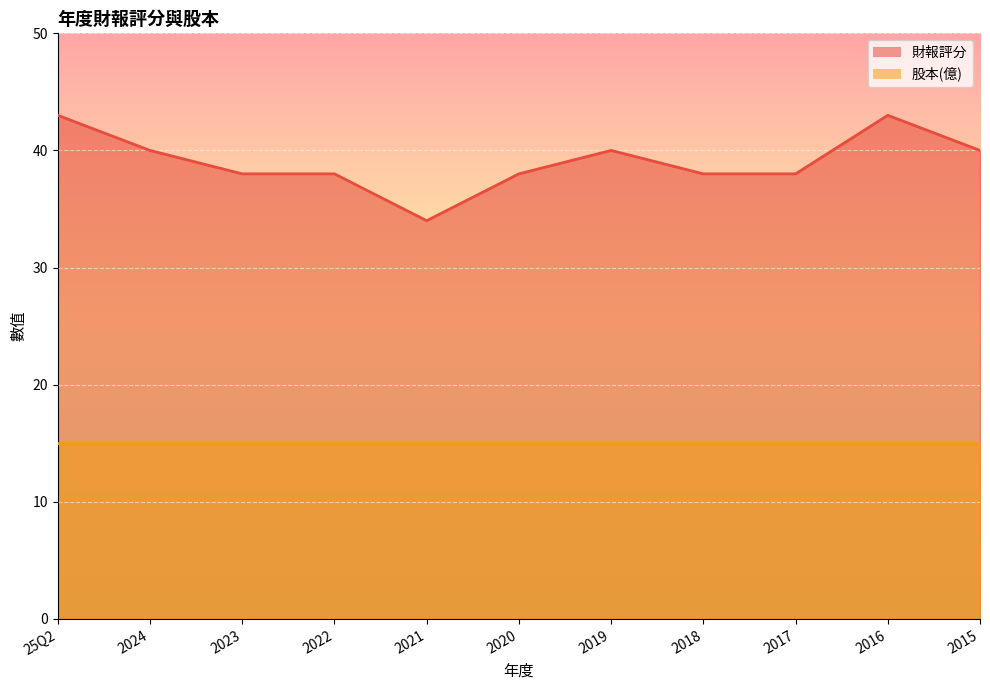

What is the change in value from 2021 to 2017?

+4